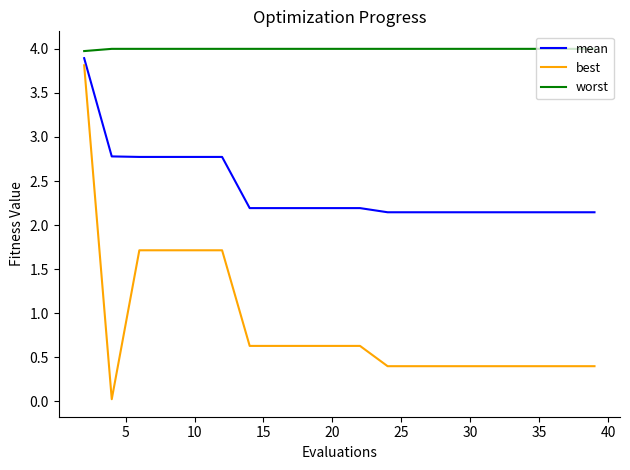

True or false: worst and best cross at least once.

False